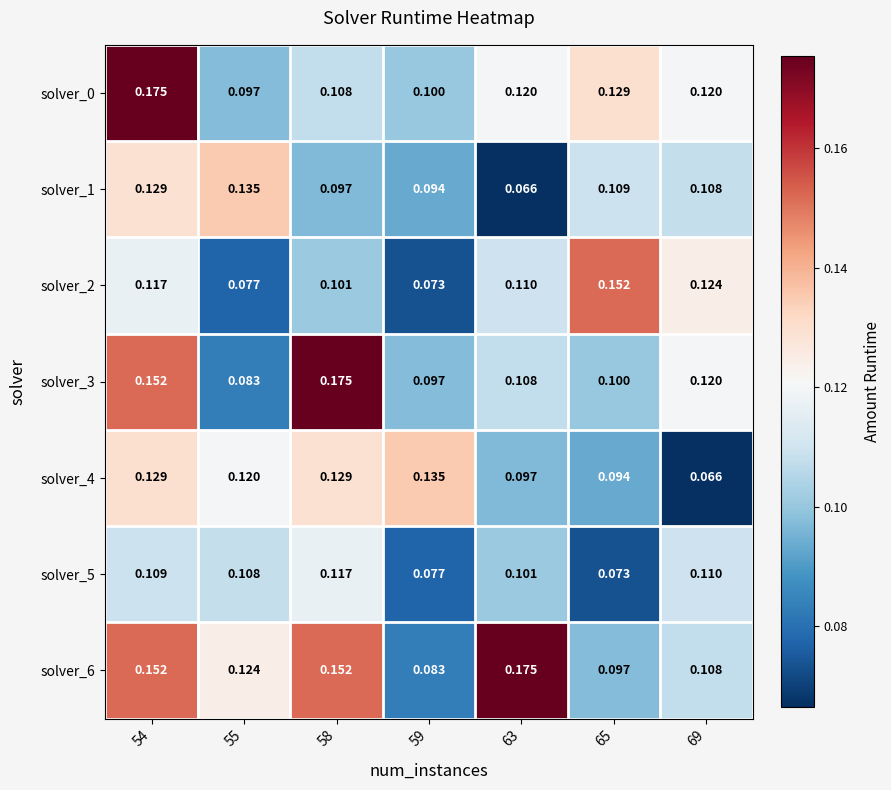

Is the value of solver_4 at 54 greater than the value of solver_6 at 54?

No